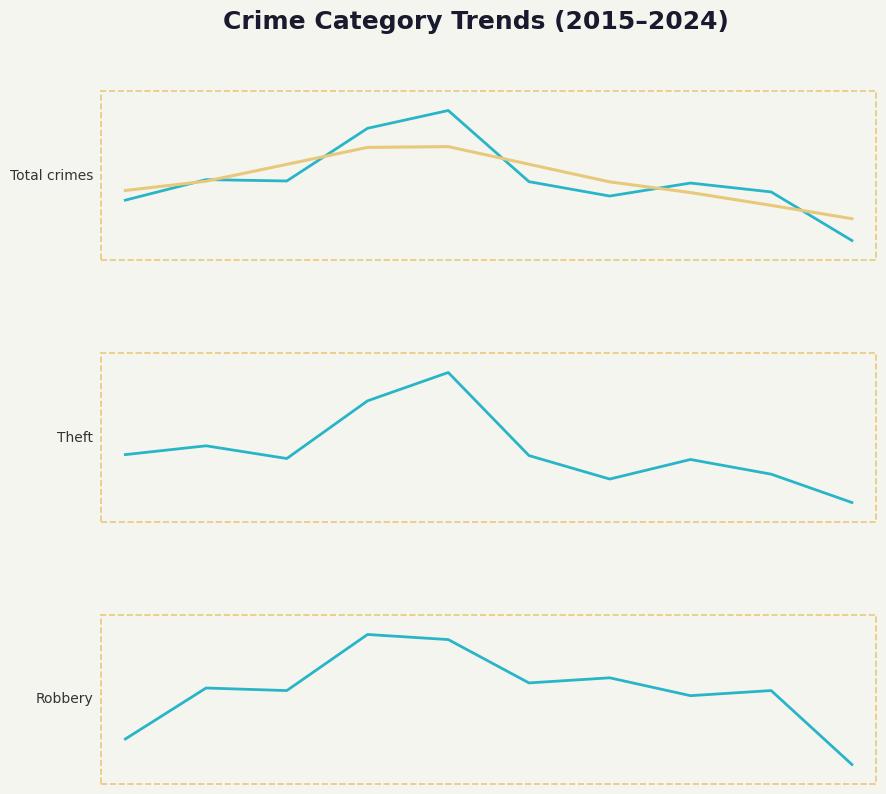

The value of Total at 3 is 274.1. True or false?

False